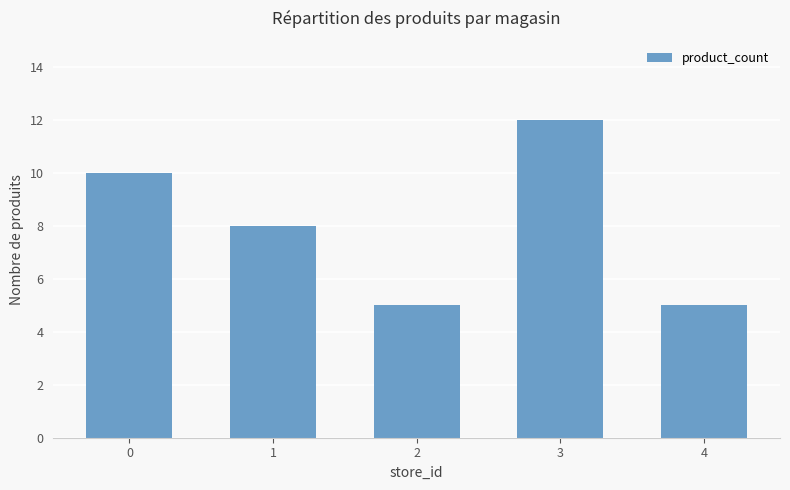

Reading right to left, what are all the values shown in this chart?

4=5	3=12	2=5	1=8	0=10